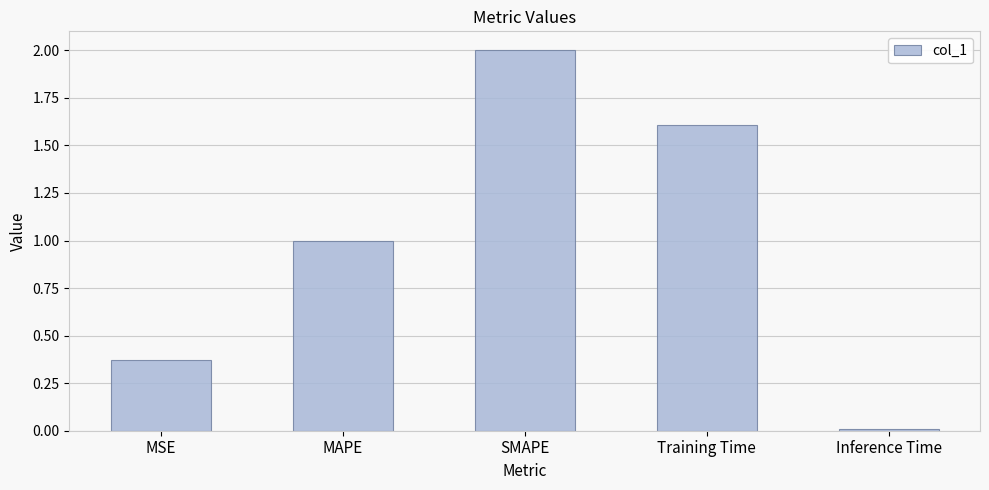

What is the ratio of the value at Training Time to the value at SMAPE?

0.8